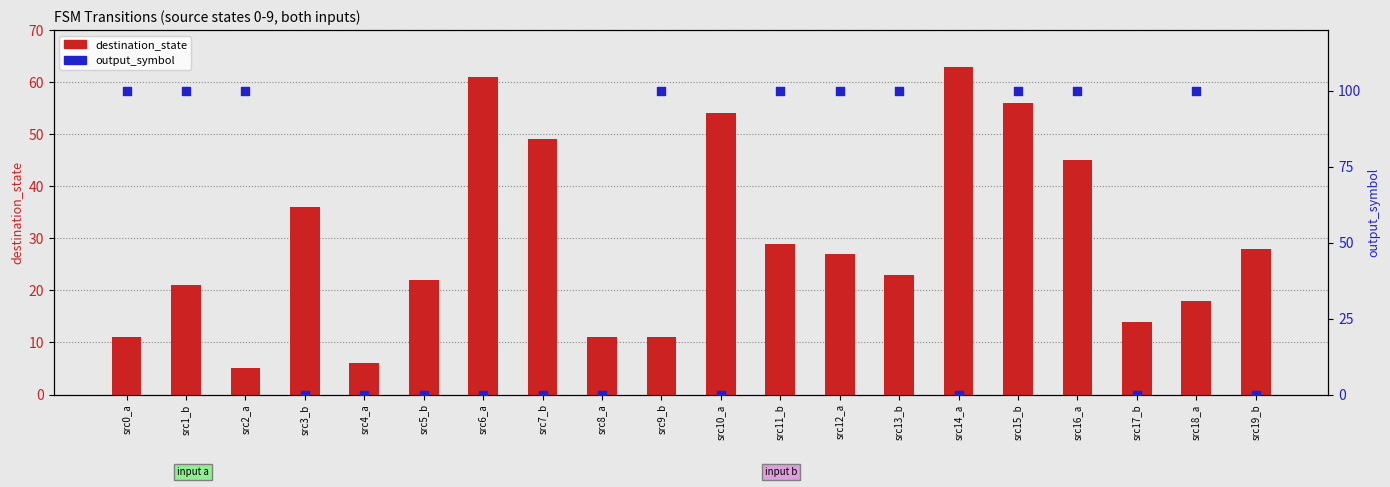

Which series has the largest total across all categories?

destination_state